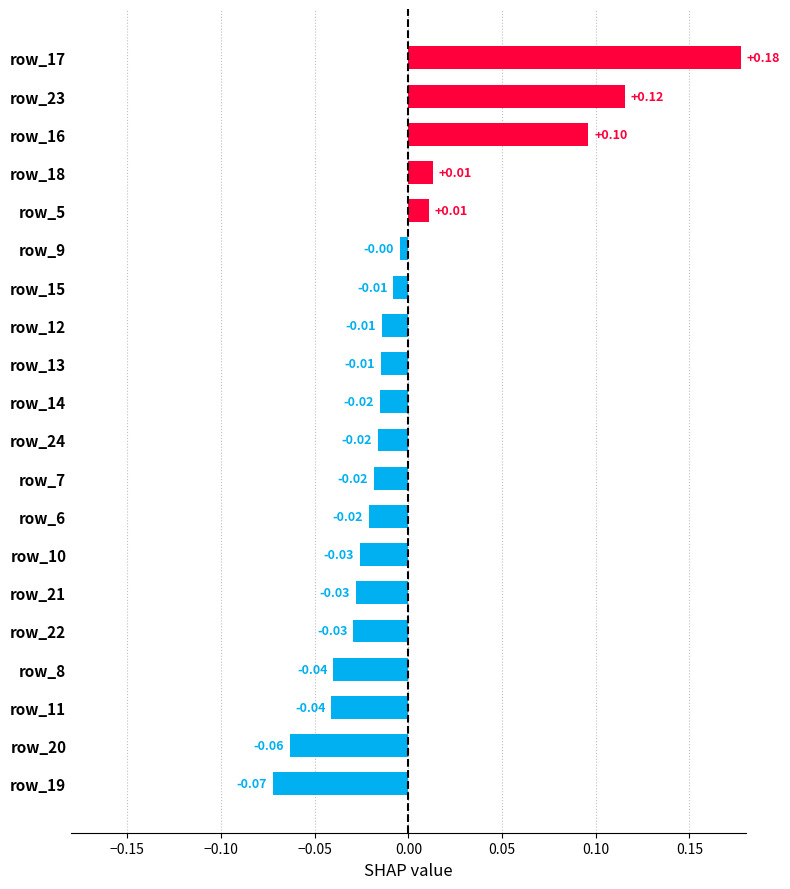

Between row_6 and row_20, which is larger?

row_6